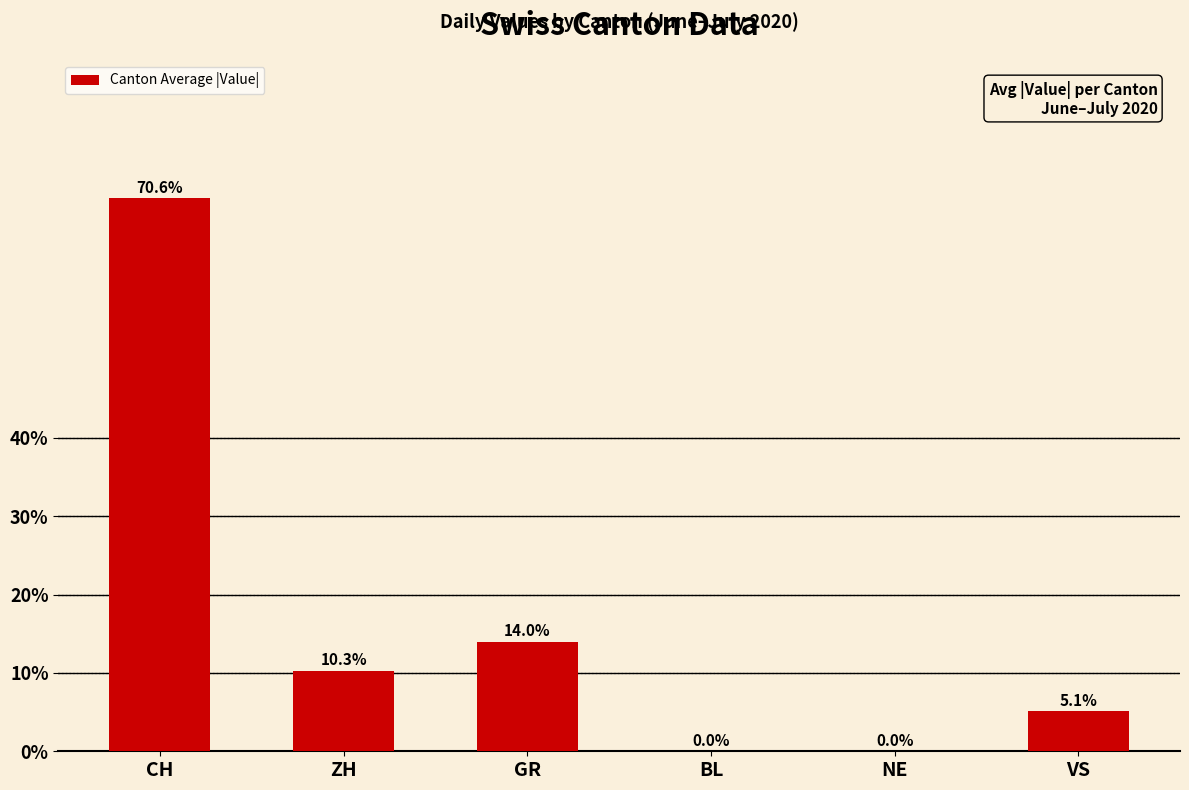

What is the maximum value shown in the chart?

70.6